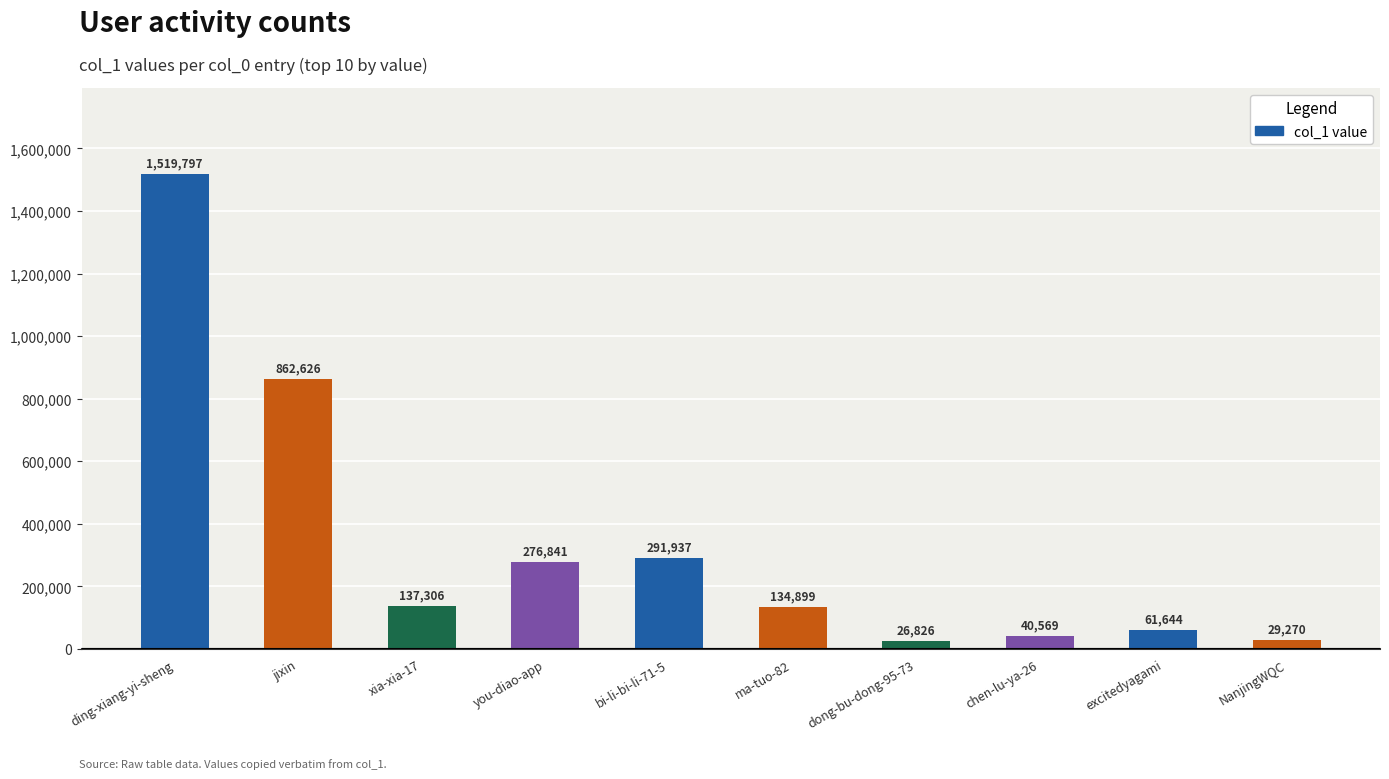

How many categories are shown in the chart?

10